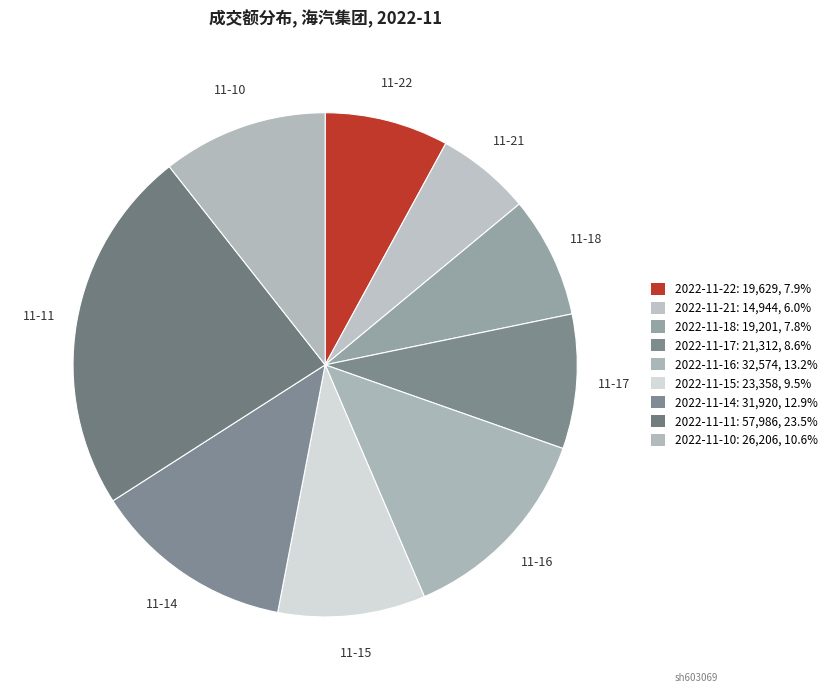

How many segments does this pie chart have?

9